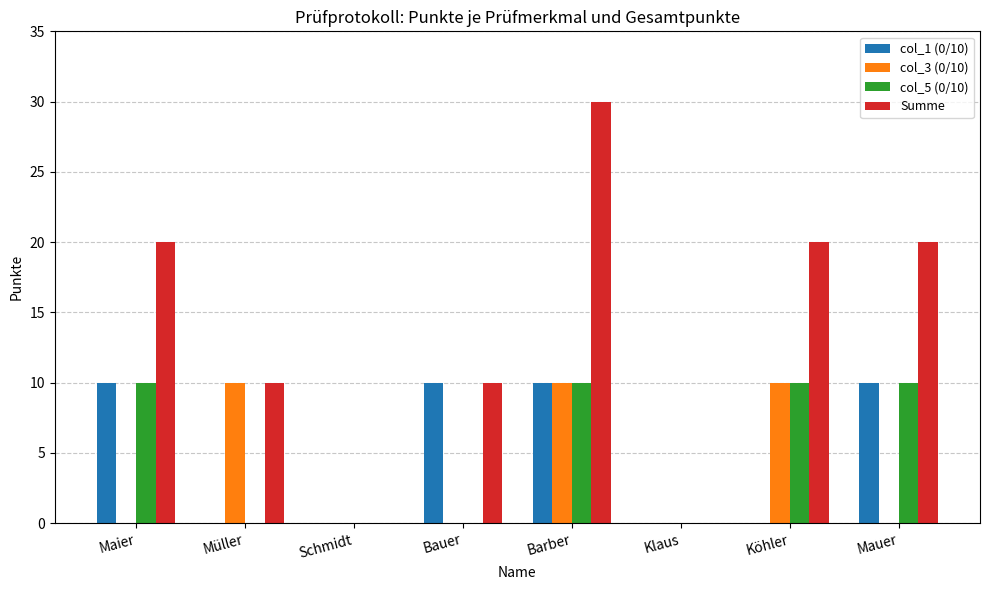

What is the maximum value shown in the chart?

30